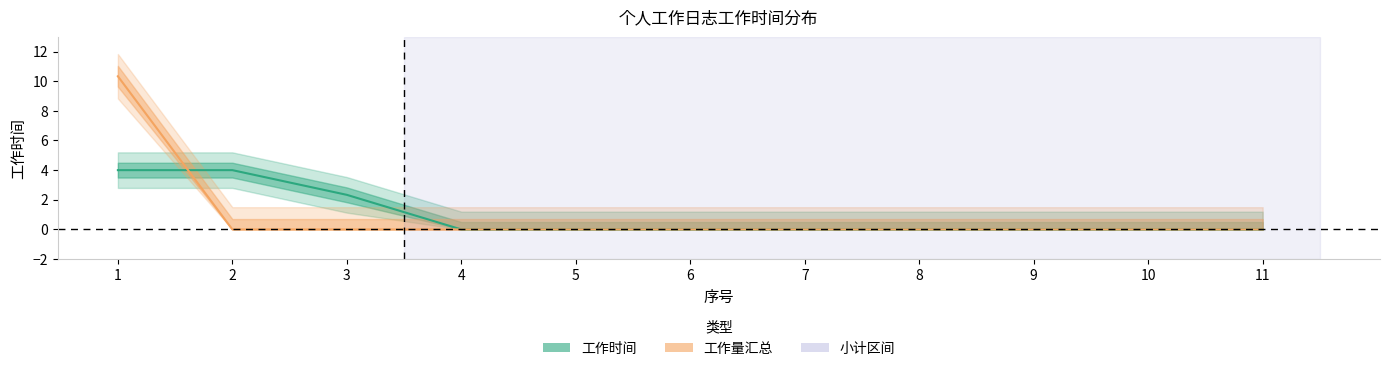

Rank the series at 11 from lowest to highest value.

工作时间, 工作量汇总